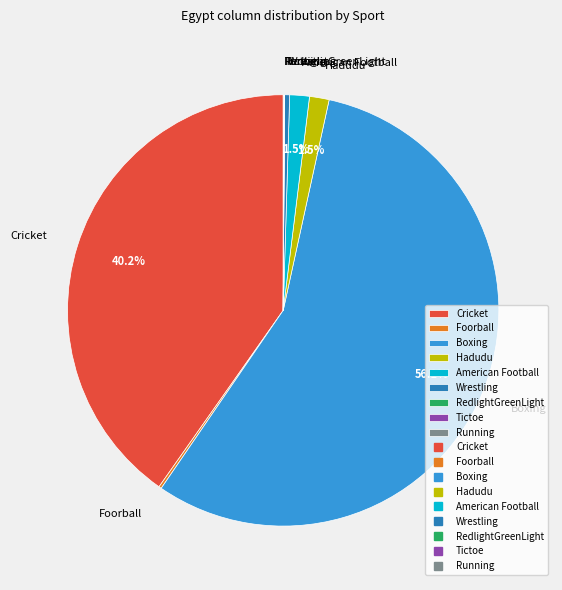

Does Boxing account for over 50% of the chart?

Yes